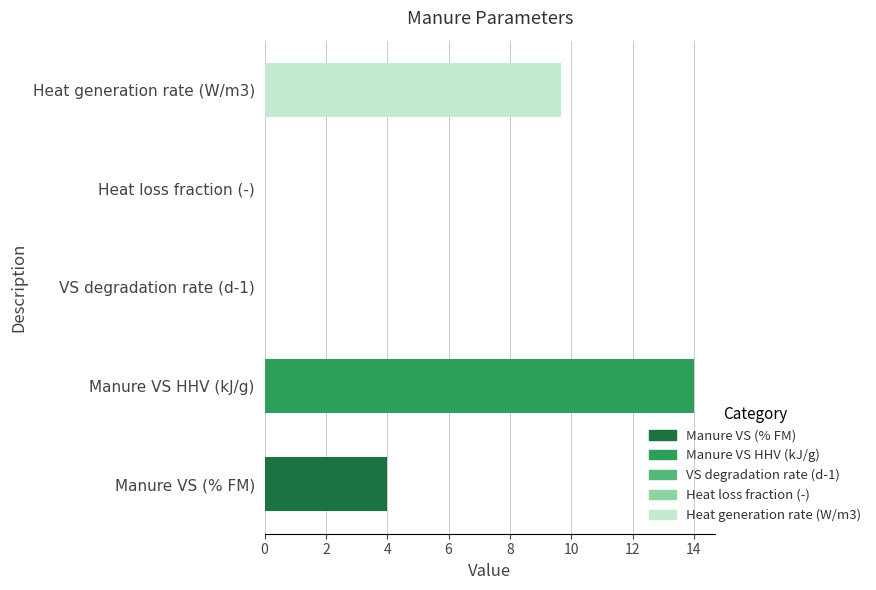

How many series are shown in this chart?

1